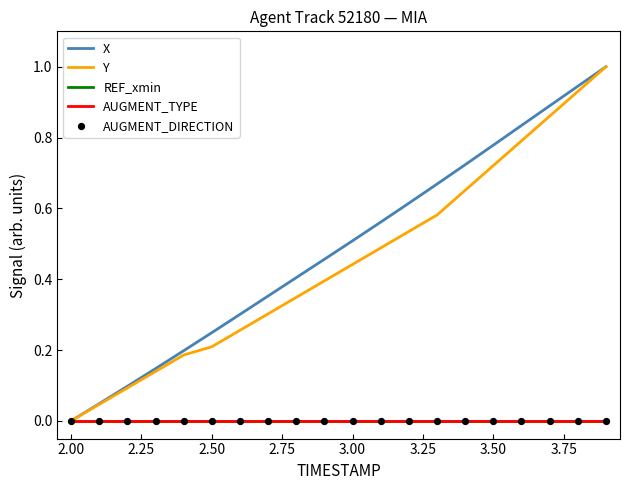

Which series has the largest total across all categories?

X